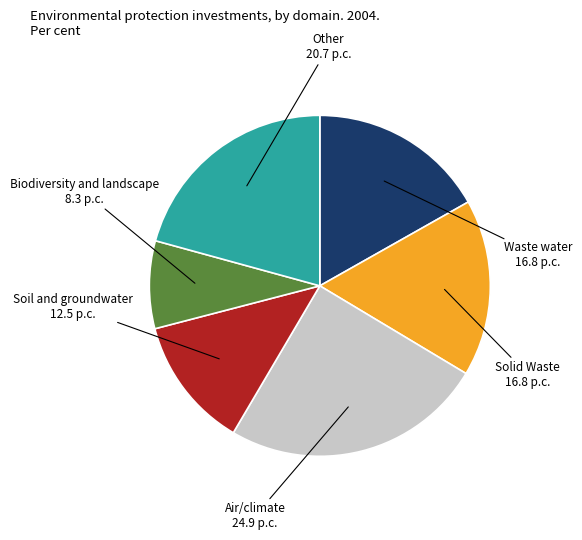

How many slices are in this pie chart?

6